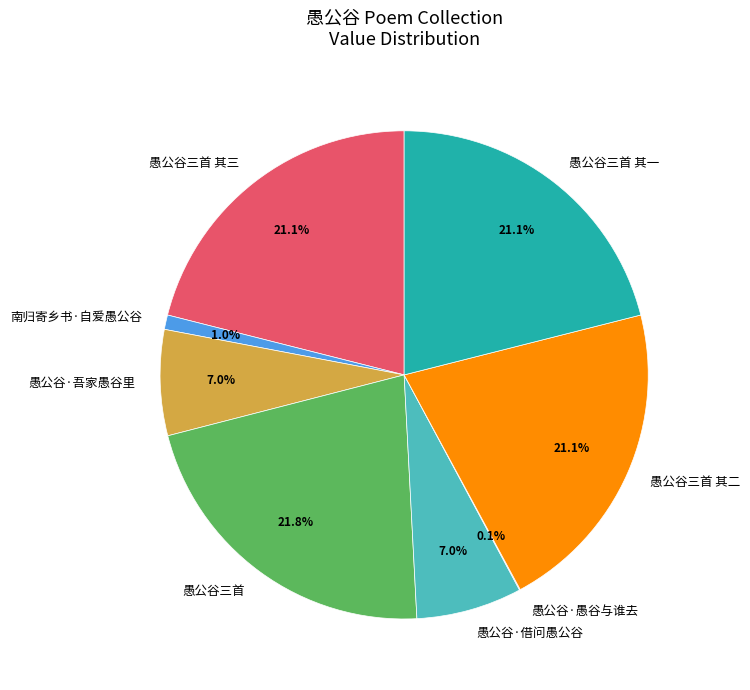

Between 愚公谷·吾家愚谷里 and 愚公谷三首, which is larger?

愚公谷三首